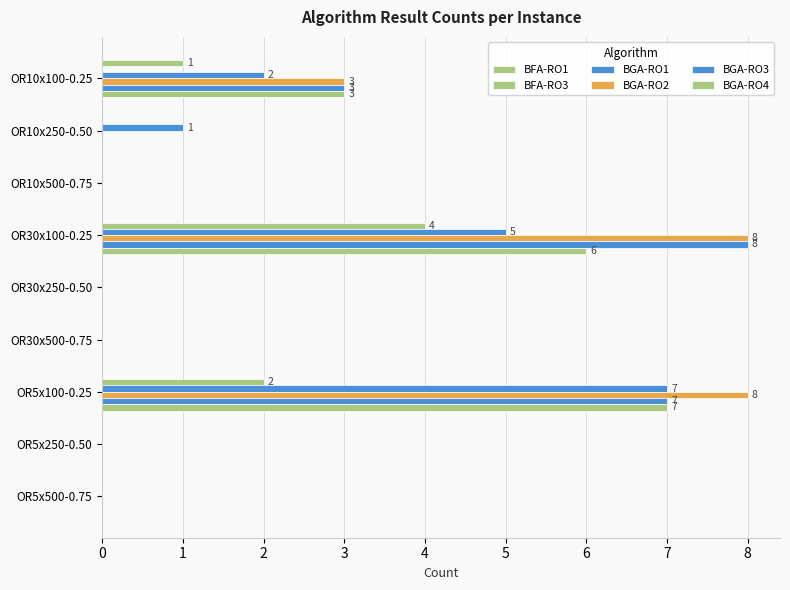

Reading left to right, extract all data points from this chart.

BFA-RO1: 1	0	0	0	0	0	0	0	0
BFA-RO3: 0	0	0	4	0	0	2	0	0
BGA-RO1: 2	1	0	5	0	0	7	0	0
BGA-RO2: 3	0	0	8	0	0	8	0	0
BGA-RO3: 3	0	0	8	0	0	7	0	0
BGA-RO4: 3	0	0	6	0	0	7	0	0